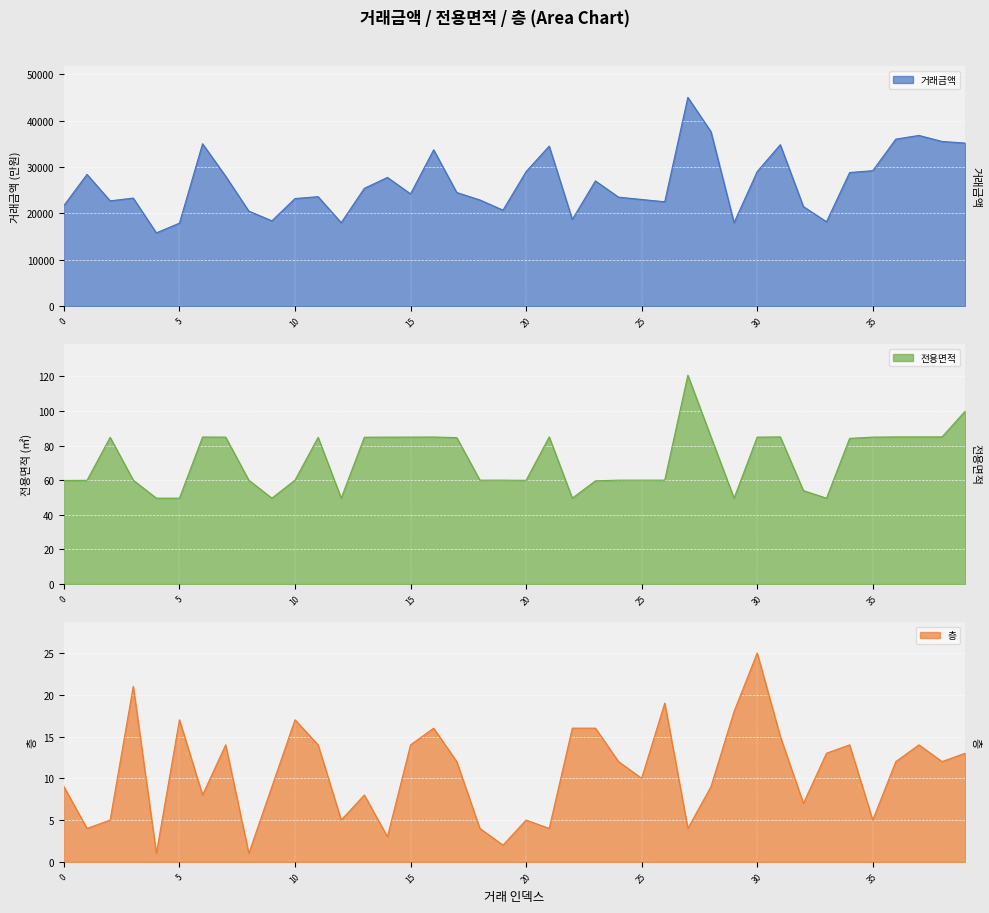

True or false: 거래금액 and 전용면적 cross at least once.

False